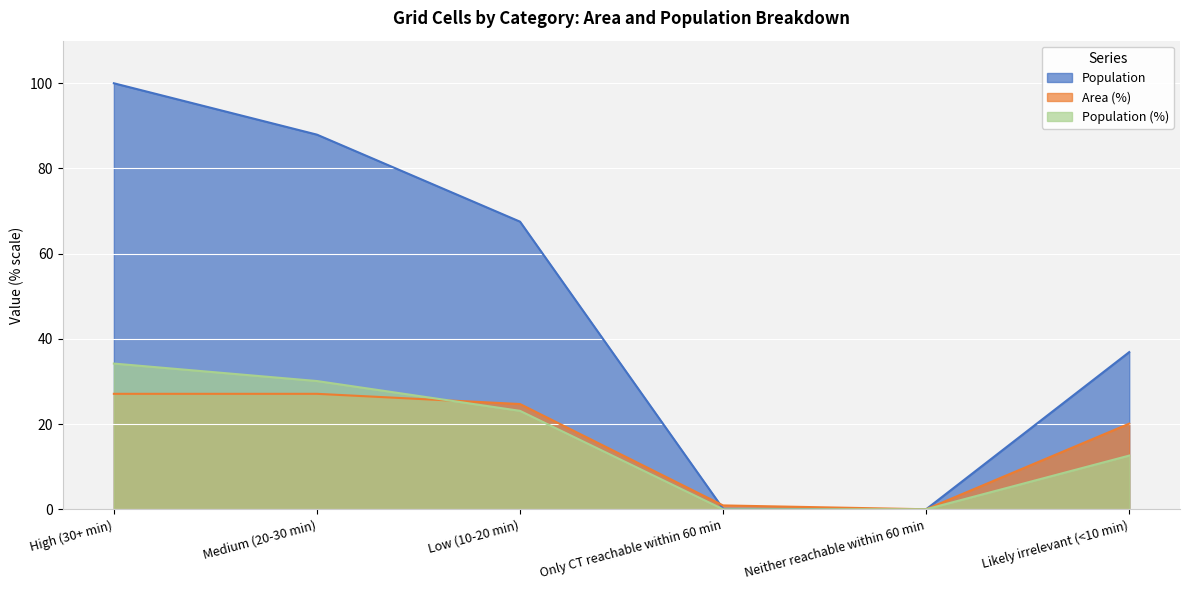

What is the sum of all Area (%) values?

99.9